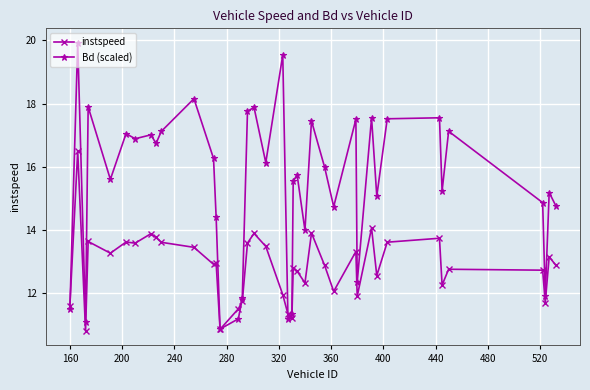

What are all the series names shown in the legend?

instspeed, Bd (scaled)